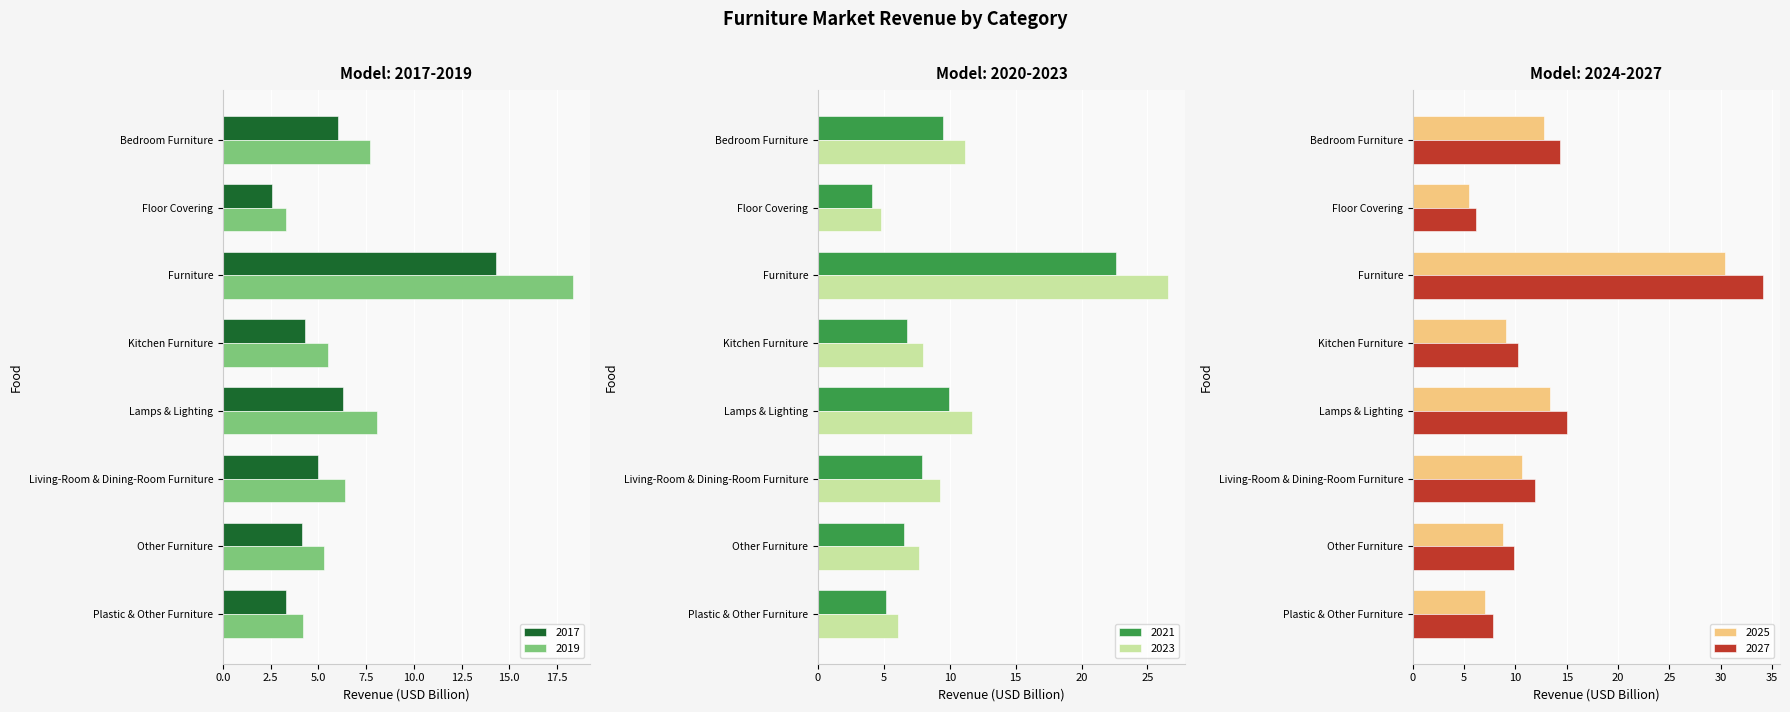

What position from the right is Lamps & Lighting?

4